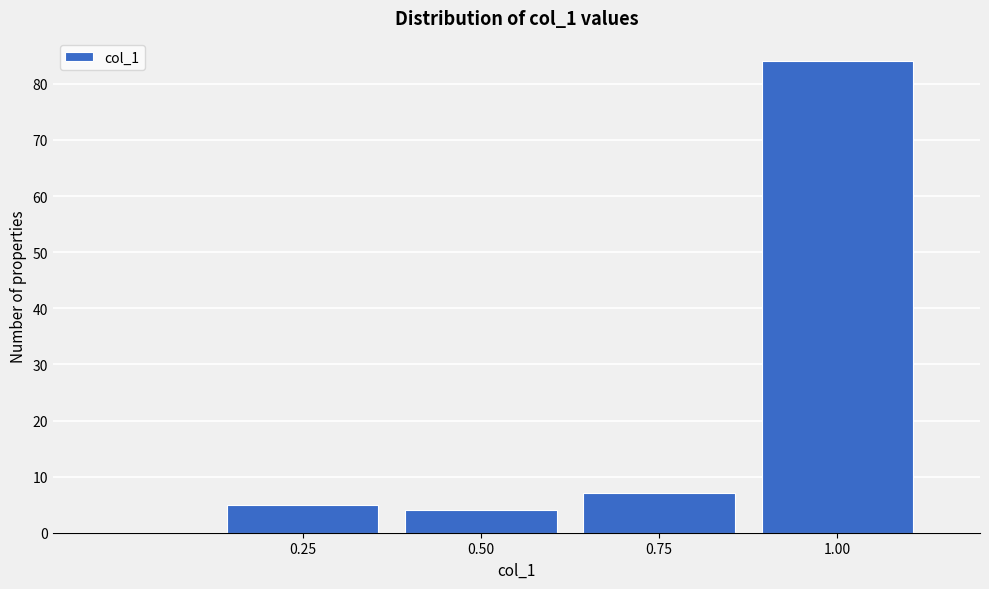

Read against the x-axis, roughly where is the centre of the tallest bar?

1.00